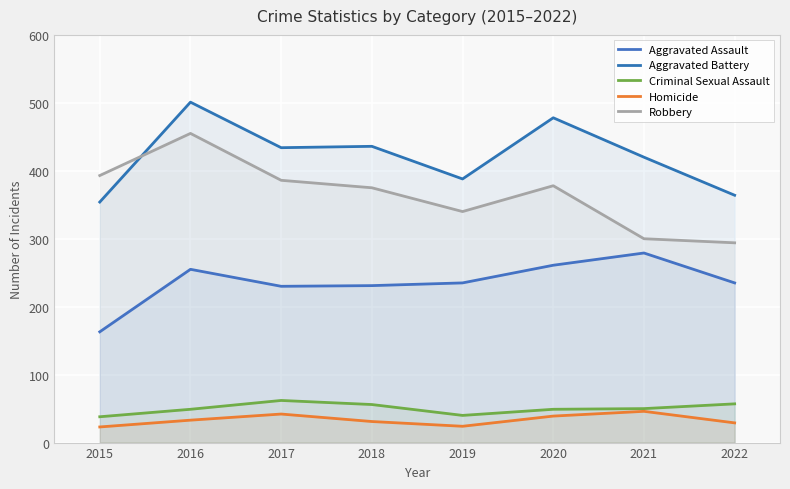

What value does the Criminal Sexual Assault series have at 2017, to the nearest 5?

60